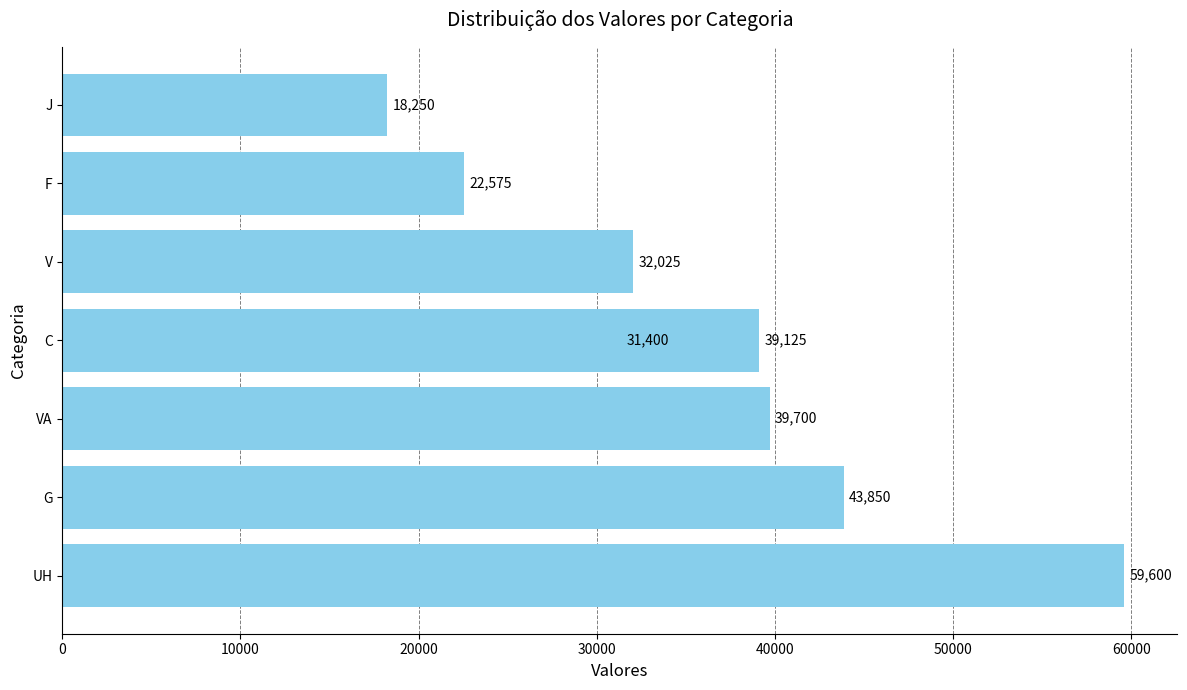

What is the average value?

35816